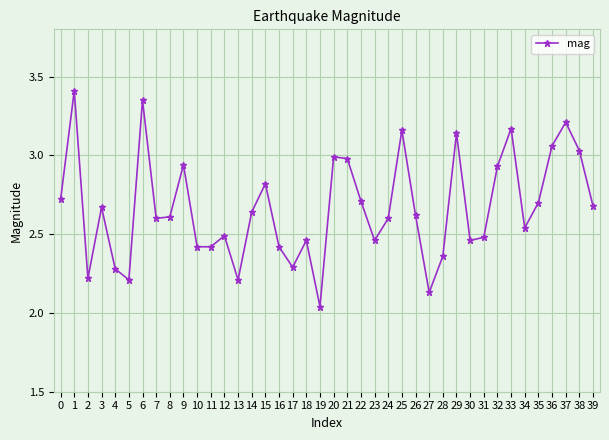

How many lines are shown in the chart?

1